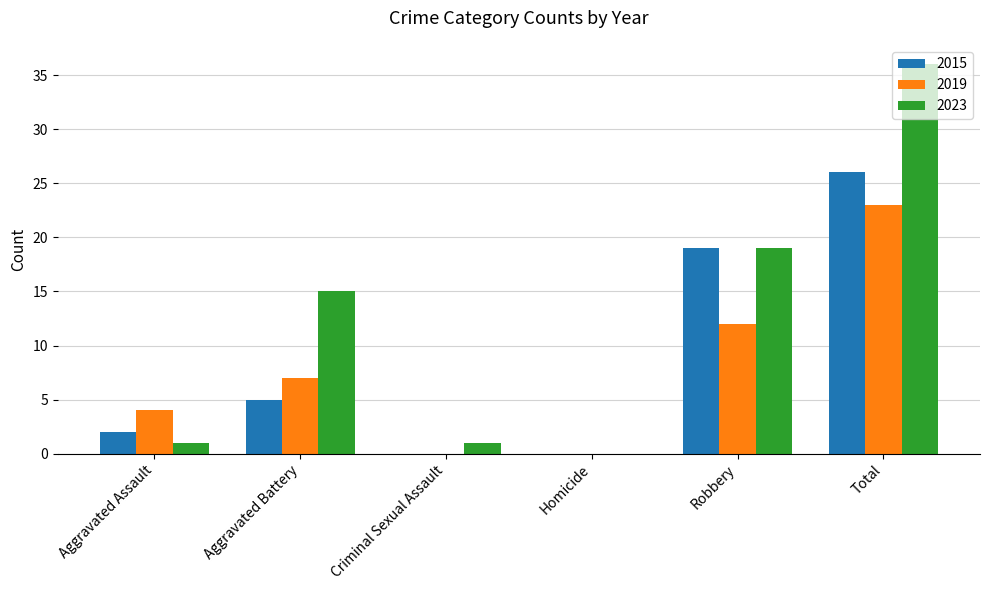

The 2015 series shows 5 at Robbery. True or false?

False